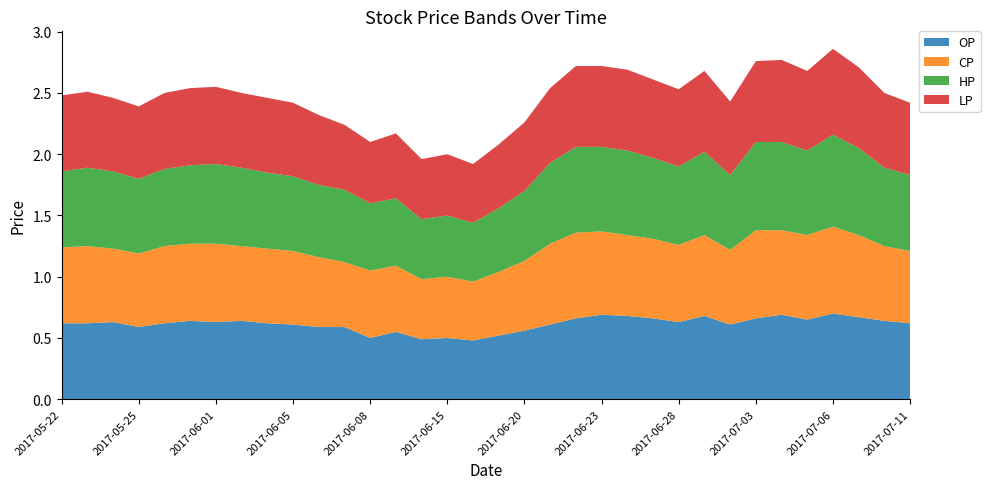

Reading left to right, what are all the values shown in this chart?

OP: 2017-05-22=0.6	2017-05-23=0.6	2017-05-24=0.6	2017-05-25=0.6	2017-05-26=0.6	2017-05-31=0.6	2017-06-01=0.6	2017-06-02=0.6	2017-06-03=0.6	2017-06-05=0.6	2017-06-06=0.6	2017-06-07=0.6	2017-06-08=0.5	2017-06-09=0.6	2017-06-14=0.5	2017-06-15=0.5	2017-06-16=0.5	2017-06-19=0.5	2017-06-20=0.6	2017-06-21=0.6	2017-06-22=0.7	2017-06-23=0.7	2017-06-26=0.7	2017-06-27=0.7	2017-06-28=0.6	2017-06-29=0.7	2017-06-30=0.6	2017-07-03=0.7	2017-07-04=0.7	2017-07-05=0.7	2017-07-06=0.7	2017-07-07=0.7	2017-07-10=0.6	2017-07-11=0.6
CP: 2017-05-22=0.6	2017-05-23=0.6	2017-05-24=0.6	2017-05-25=0.6	2017-05-26=0.6	2017-05-31=0.6	2017-06-01=0.6	2017-06-02=0.6	2017-06-03=0.6	2017-06-05=0.6	2017-06-06=0.6	2017-06-07=0.5	2017-06-08=0.6	2017-06-09=0.5	2017-06-14=0.5	2017-06-15=0.5	2017-06-16=0.5	2017-06-19=0.5	2017-06-20=0.6	2017-06-21=0.7	2017-06-22=0.7	2017-06-23=0.7	2017-06-26=0.7	2017-06-27=0.7	2017-06-28=0.6	2017-06-29=0.7	2017-06-30=0.6	2017-07-03=0.7	2017-07-04=0.7	2017-07-05=0.7	2017-07-06=0.7	2017-07-07=0.7	2017-07-10=0.6	2017-07-11=0.6
HP: 2017-05-22=0.6	2017-05-23=0.6	2017-05-24=0.6	2017-05-25=0.6	2017-05-26=0.6	2017-05-31=0.6	2017-06-01=0.7	2017-06-02=0.6	2017-06-03=0.6	2017-06-05=0.6	2017-06-06=0.6	2017-06-07=0.6	2017-06-08=0.6	2017-06-09=0.6	2017-06-14=0.5	2017-06-15=0.5	2017-06-16=0.5	2017-06-19=0.5	2017-06-20=0.6	2017-06-21=0.7	2017-06-22=0.7	2017-06-23=0.7	2017-06-26=0.7	2017-06-27=0.7	2017-06-28=0.6	2017-06-29=0.7	2017-06-30=0.6	2017-07-03=0.7	2017-07-04=0.7	2017-07-05=0.7	2017-07-06=0.8	2017-07-07=0.7	2017-07-10=0.6	2017-07-11=0.6
LP: 2017-05-22=0.6	2017-05-23=0.6	2017-05-24=0.6	2017-05-25=0.6	2017-05-26=0.6	2017-05-31=0.6	2017-06-01=0.6	2017-06-02=0.6	2017-06-03=0.6	2017-06-05=0.6	2017-06-06=0.6	2017-06-07=0.5	2017-06-08=0.5	2017-06-09=0.5	2017-06-14=0.5	2017-06-15=0.5	2017-06-16=0.5	2017-06-19=0.5	2017-06-20=0.6	2017-06-21=0.6	2017-06-22=0.7	2017-06-23=0.7	2017-06-26=0.7	2017-06-27=0.6	2017-06-28=0.6	2017-06-29=0.7	2017-06-30=0.6	2017-07-03=0.7	2017-07-04=0.7	2017-07-05=0.7	2017-07-06=0.7	2017-07-07=0.7	2017-07-10=0.6	2017-07-11=0.6